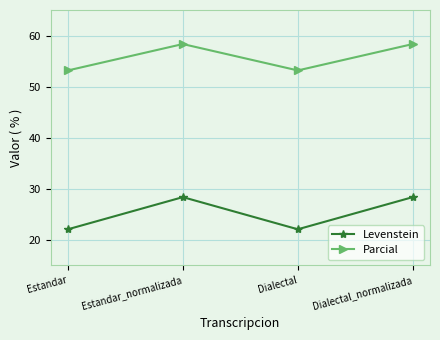

Reading right to left, transcribe all the data shown in this chart.

Levenstein: 28.4	22.1	28.4	22.1
Parcial: 58.3	53.2	58.3	53.2